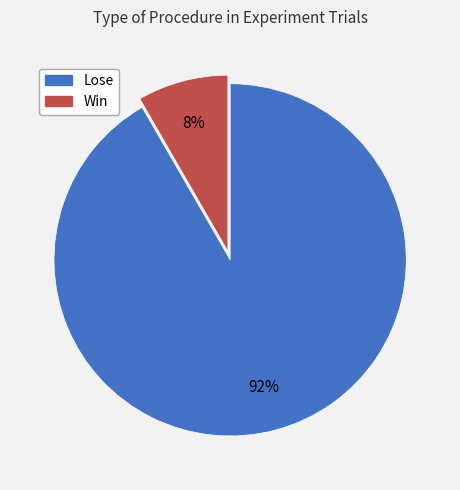

What is the majority slice?

Lose